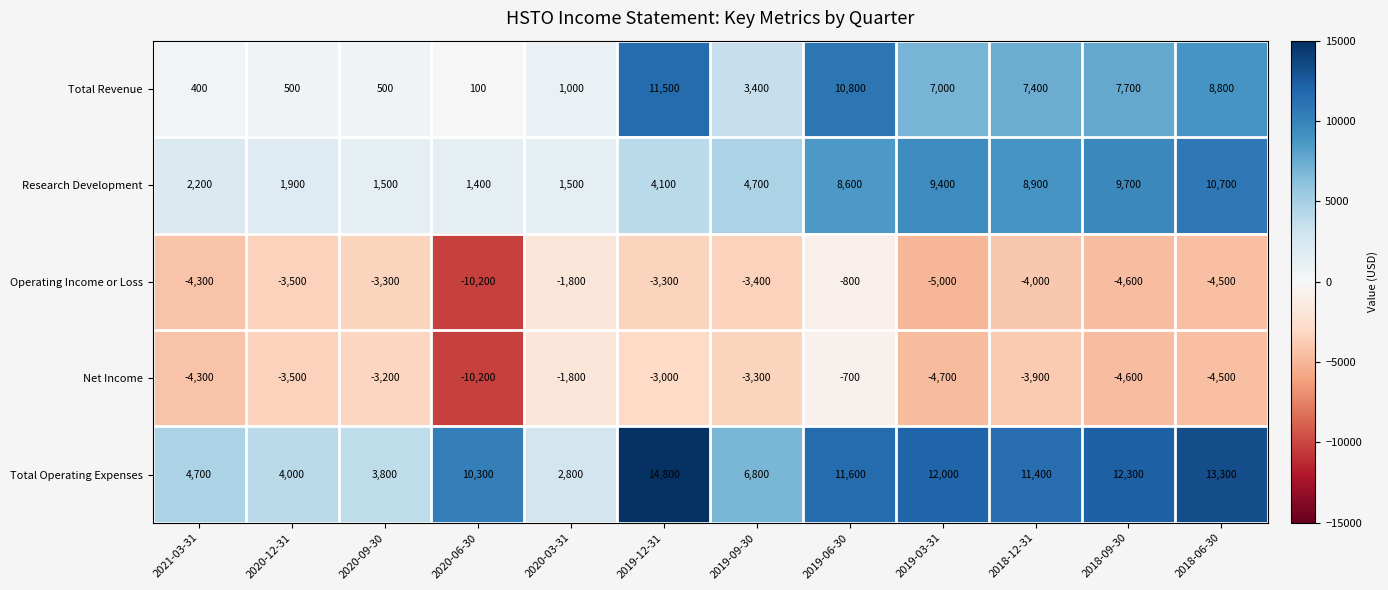

The value of Total Operating Expenses at 2019-06-30 is 7402. True or false?

False